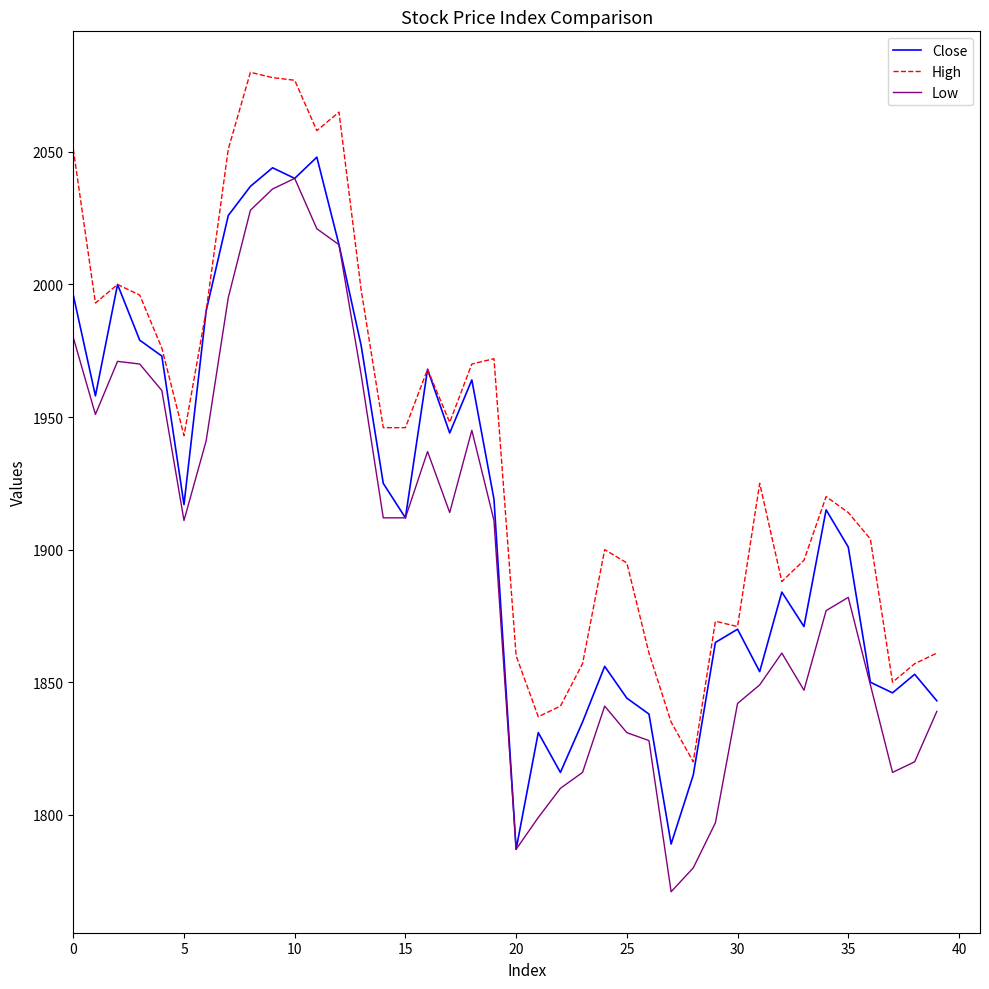

List the series in order of their overall mean, lowest first.

Low, Close, High